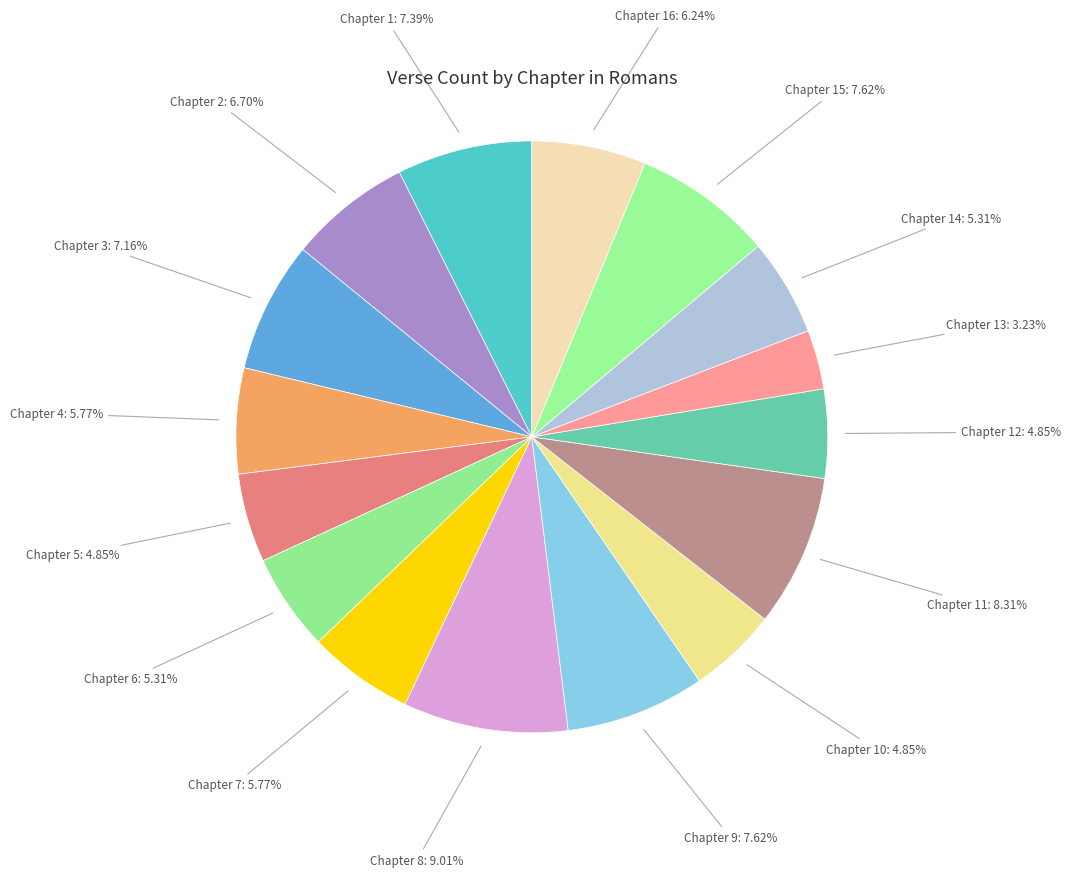

What is the smallest slice in the pie chart?

Chapter 13: 3.23%